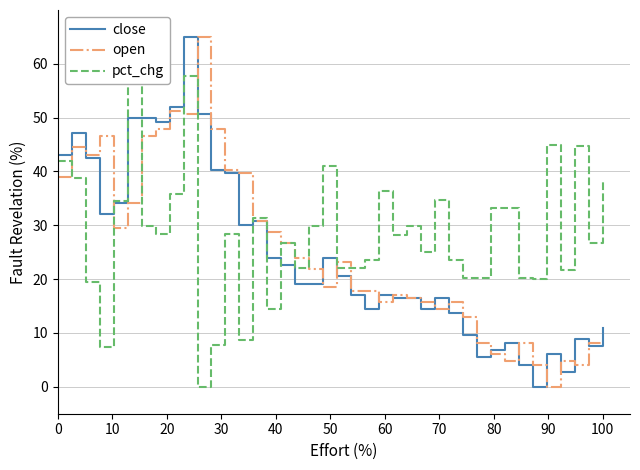

How many times do close and open cross each other?

16